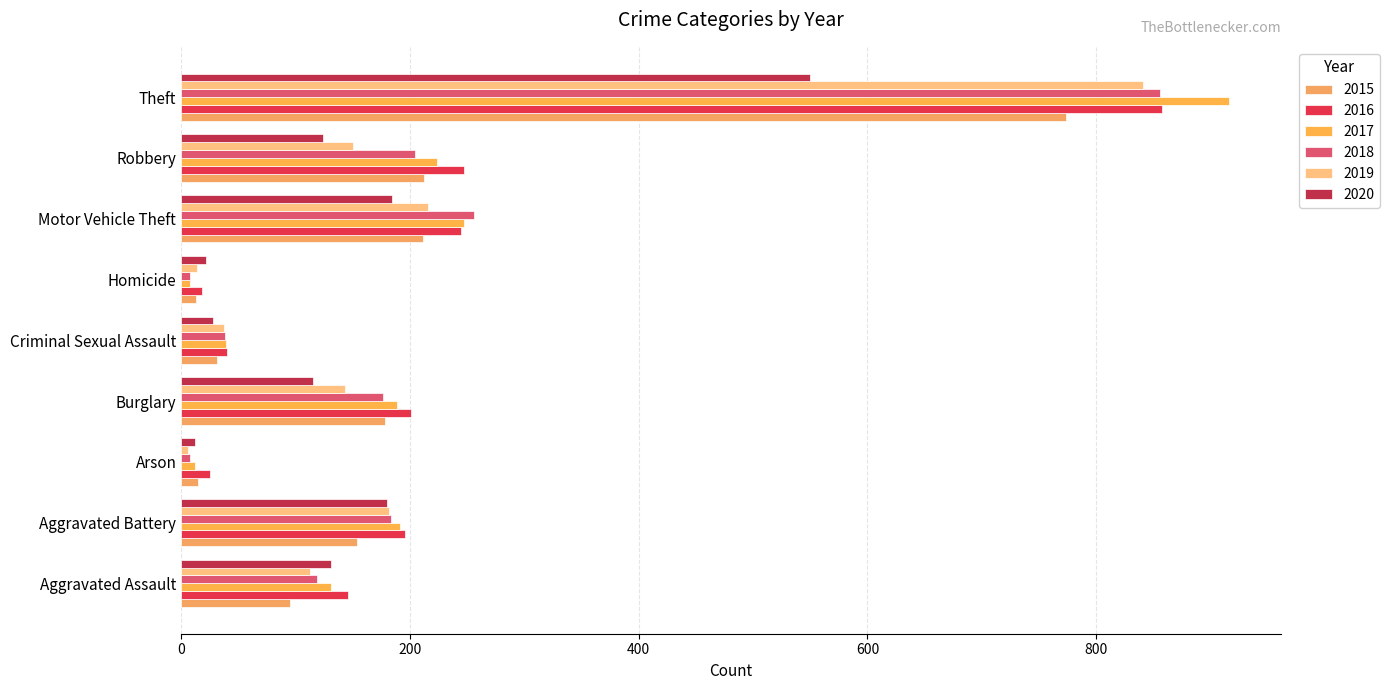

How many series are shown in this chart?

6